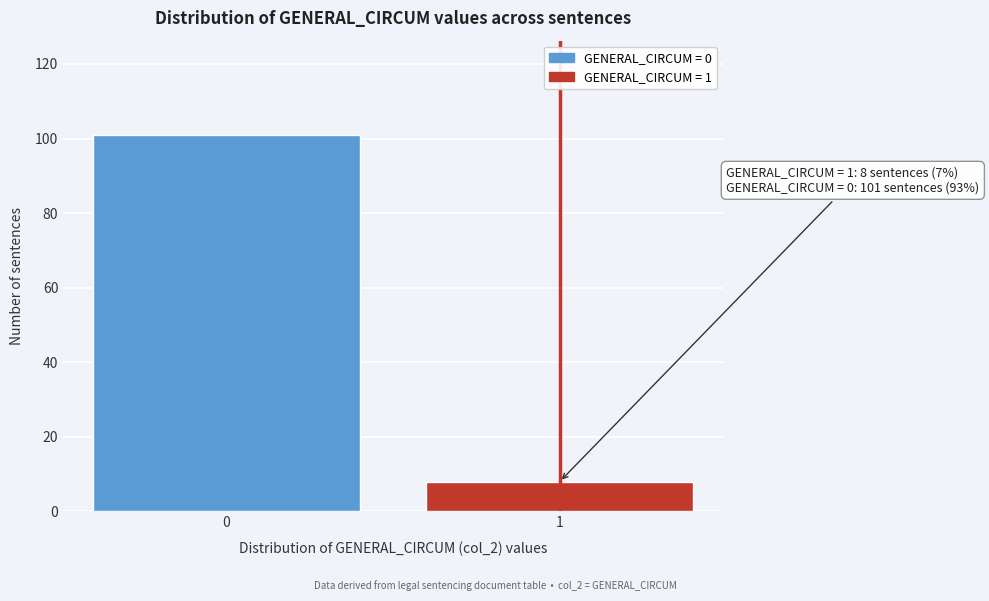

Reading right to left, extract all data points from this chart.

1=8	0=101